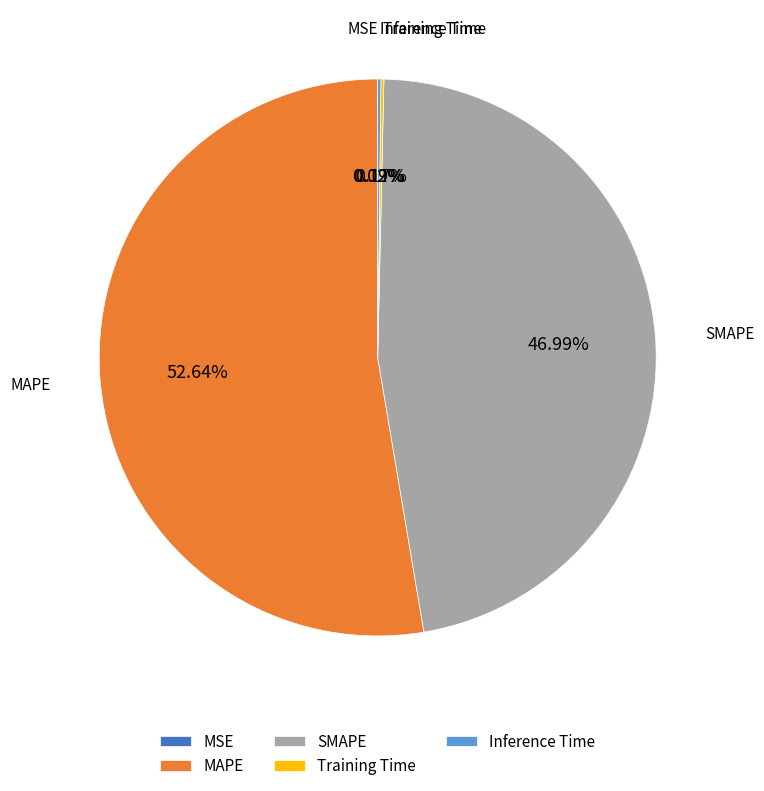

Is there any slice that represents more than half of the pie?

Yes